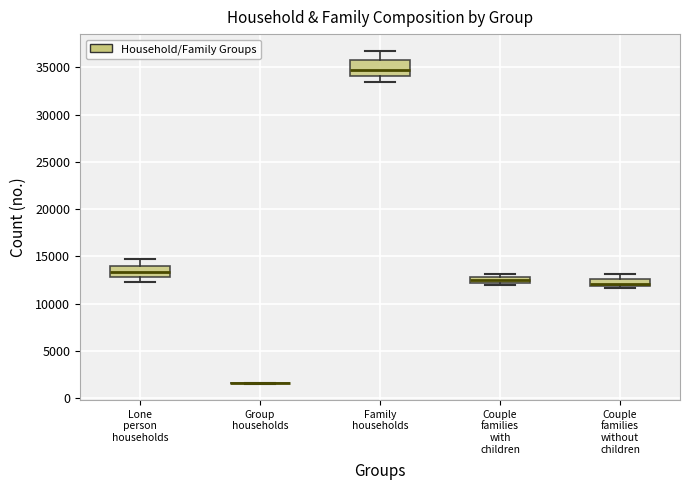

Where does the median line of the box for Couple families with children sit on the y-axis? The values are not printed on the chart, so give them approximately, as read against the axis.

12500